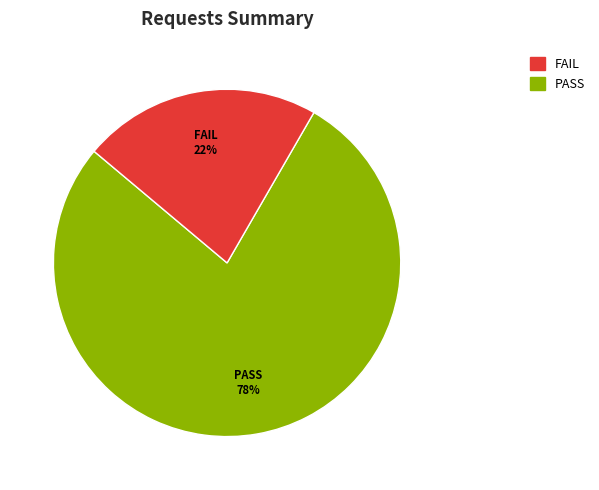

Is there any slice that represents more than half of the pie?

Yes